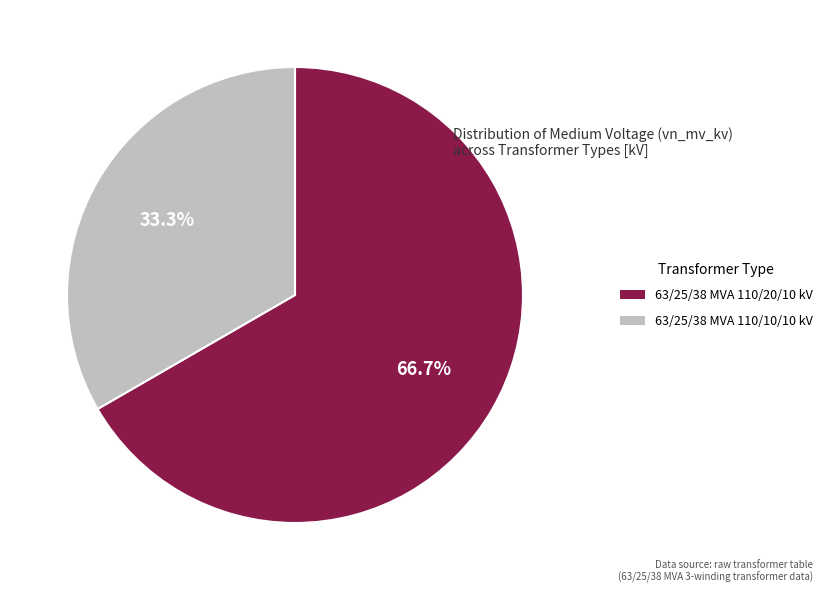

Between 63/25/38 MVA 110/20/10 kV and 63/25/38 MVA 110/10/10 kV, which is larger?

63/25/38 MVA 110/20/10 kV